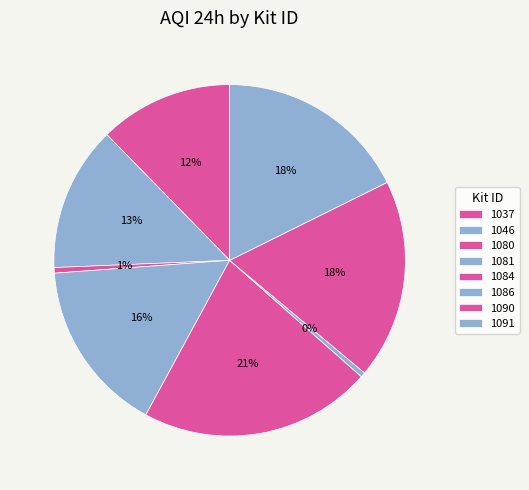

To the nearest percent, what is the difference between the largest and smallest slice percentages?

21%